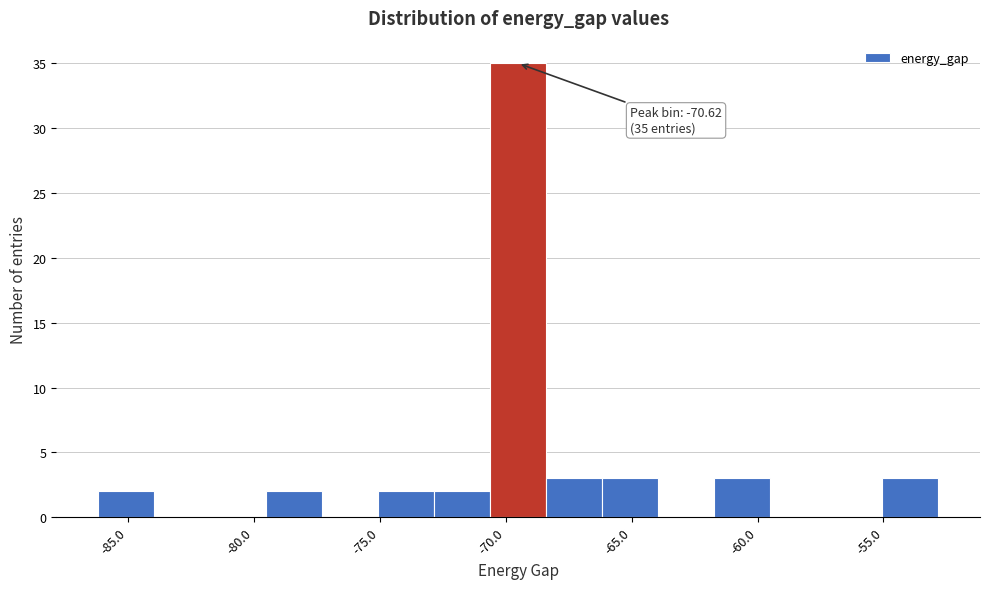

Over which range of the x-axis is the bar tallest?

-70.5 to -68.5